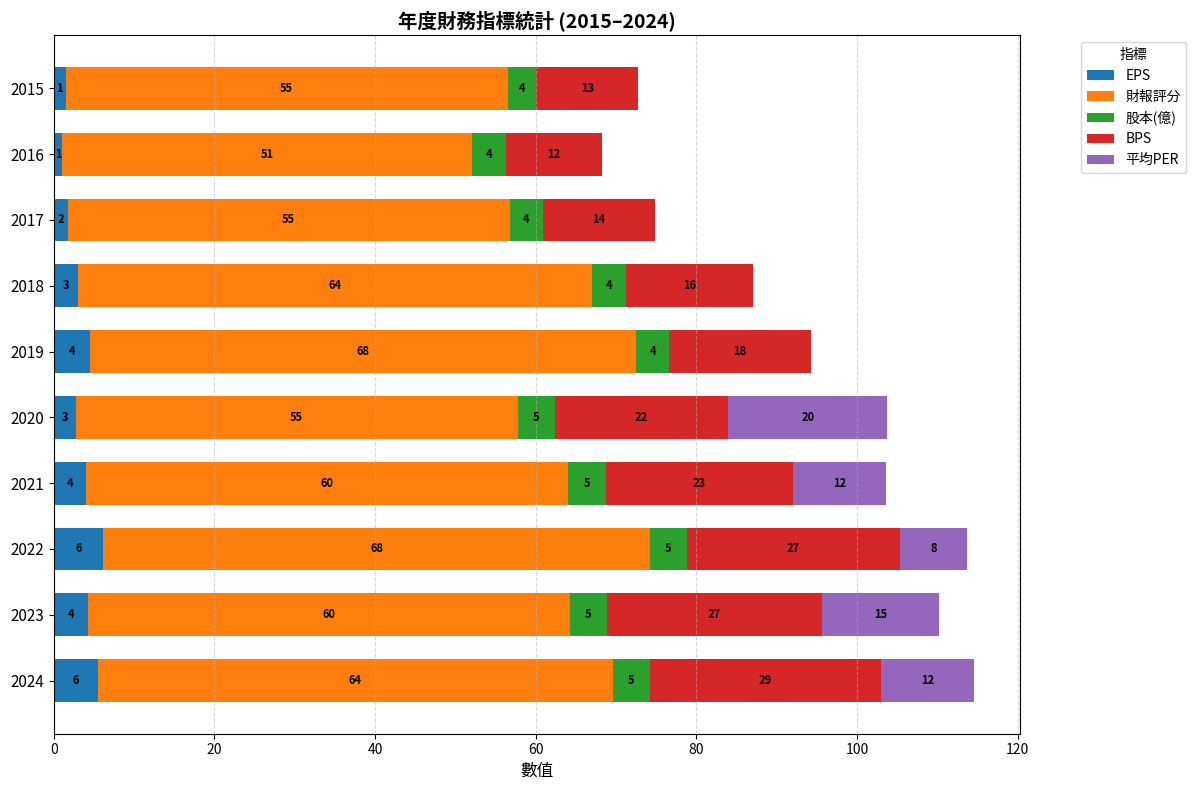

What are all the series names shown in the legend?

EPS, 財報評分, 股本(億), BPS, 平均PER